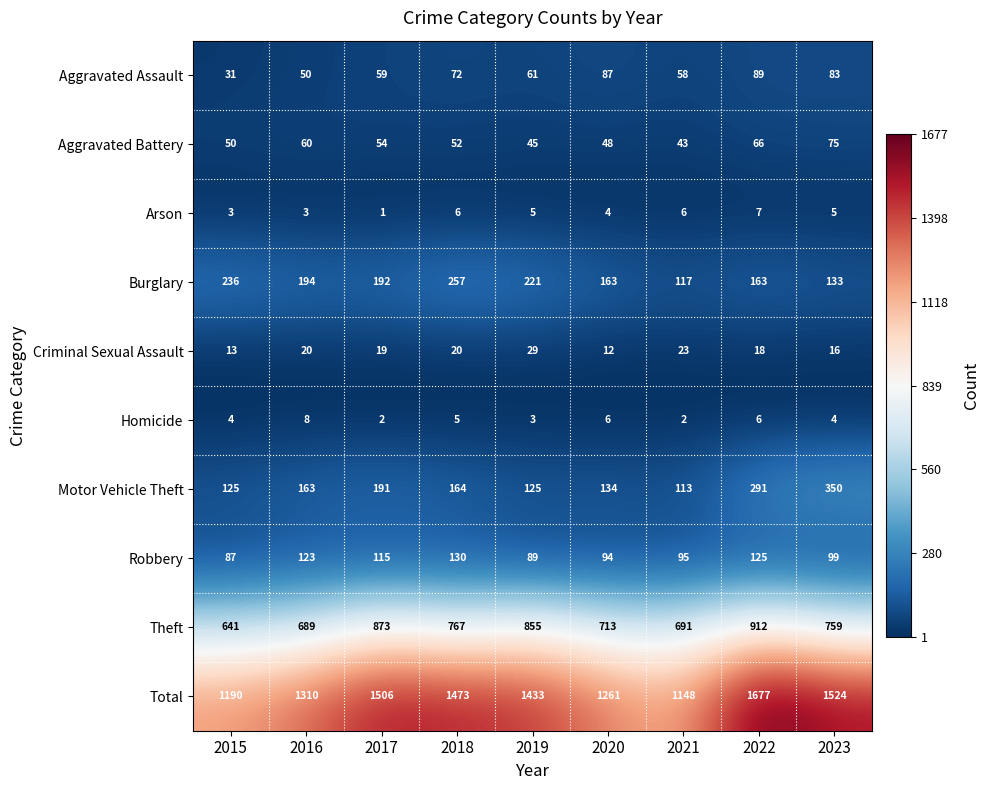

What is the highest value of the Aggravated Battery series?

75